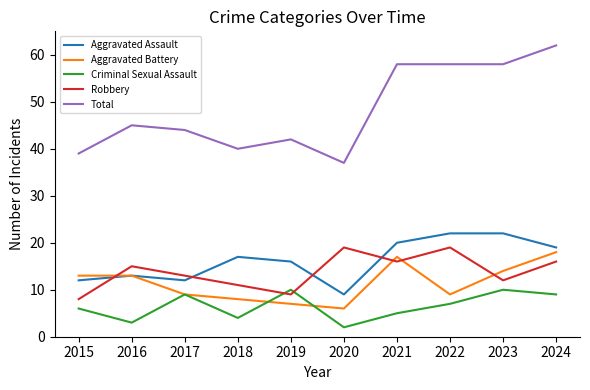

What is the spread (max minus min) of values at 2016?

42